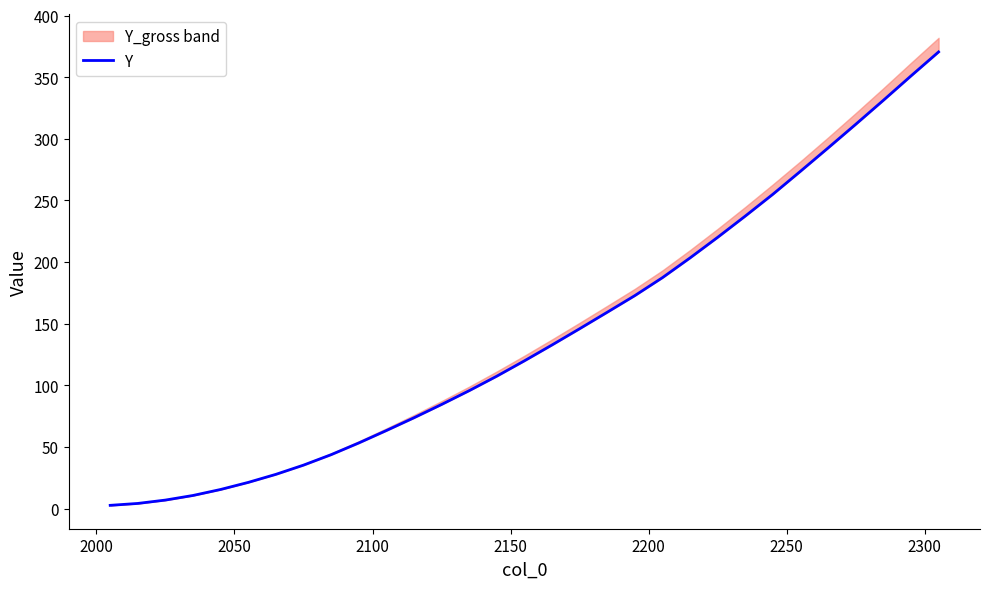

What is the value of the 29th point from the left?

331.3